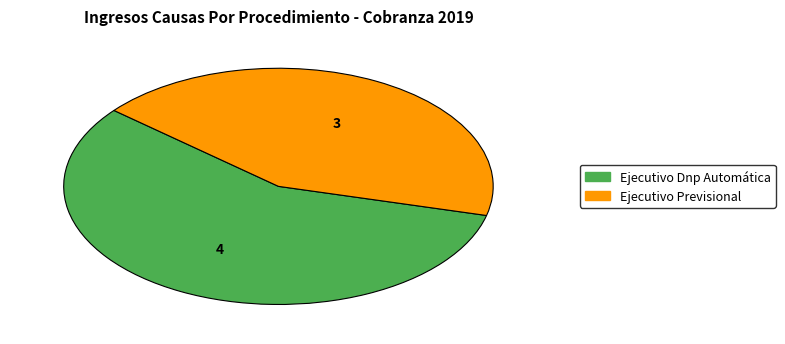

Does Ejecutivo Dnp Automática represent more than half of the total?

Yes